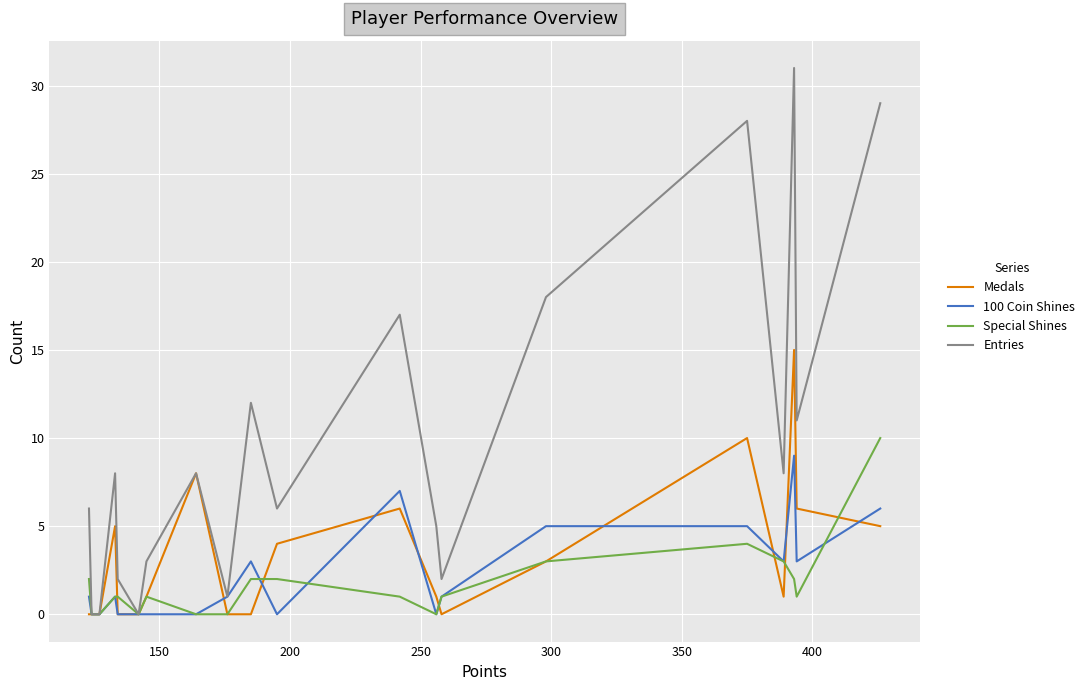

At how many categories does at least one series exceed 25?

3